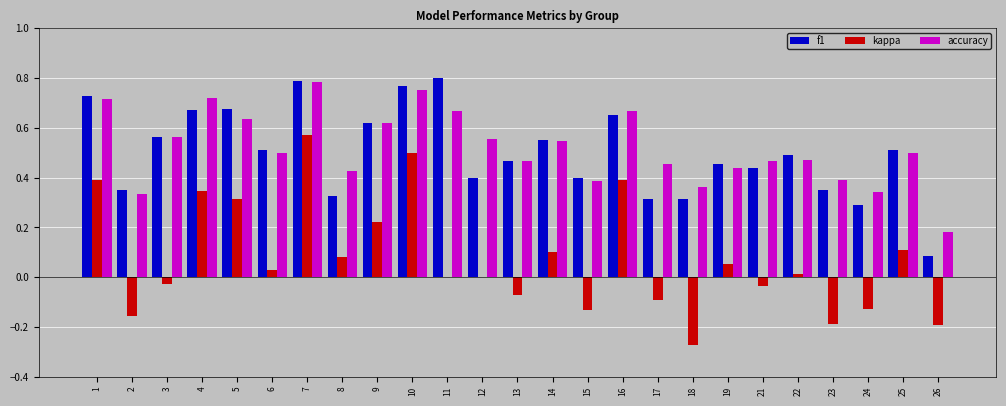

What is the sum of the accuracy values at 18 and 9?

1.0